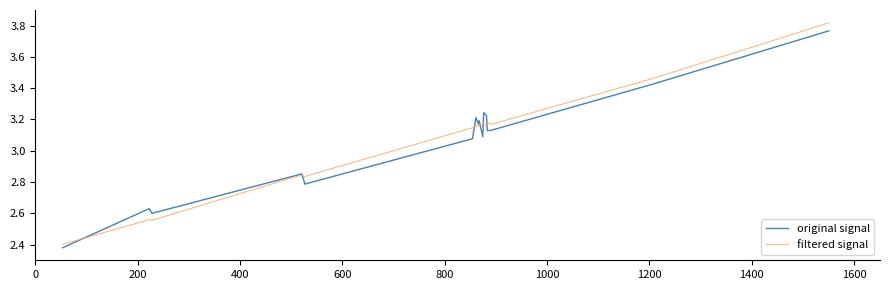

Rank the series by their maximum value, from lowest to highest.

original signal, filtered signal